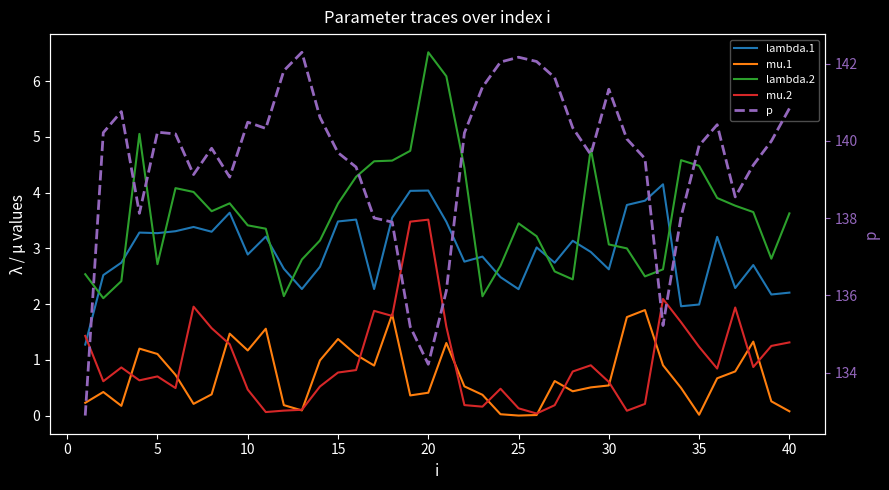

What are all the series names shown in the legend?

lambda.1, mu.1, lambda.2, mu.2, p